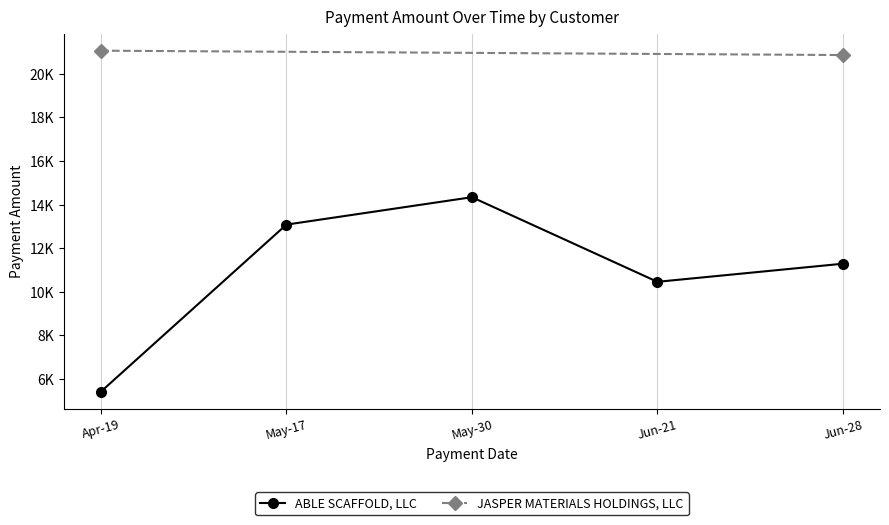

Where does the data first go above 11286?

May-17